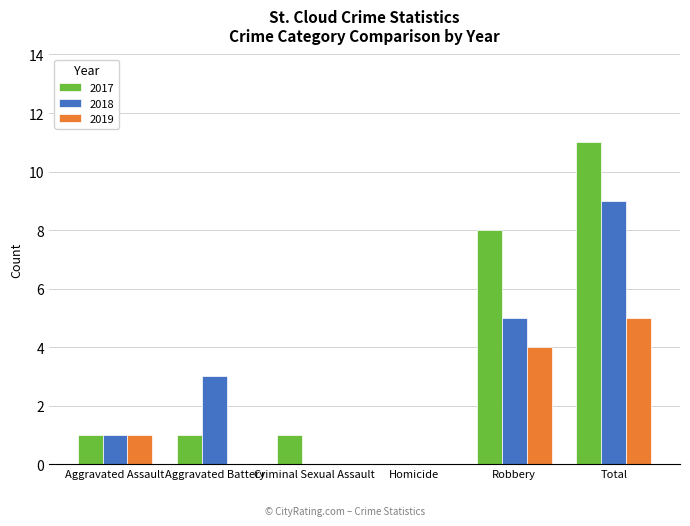

Reading right to left, what are all the values shown in this chart?

2017: Total=11	Robbery=8	Homicide=0	Criminal Sexual Assault=1	Aggravated Battery=1	Aggravated Assault=1
2018: Total=9	Robbery=5	Homicide=0	Criminal Sexual Assault=0	Aggravated Battery=3	Aggravated Assault=1
2019: Total=5	Robbery=4	Homicide=0	Criminal Sexual Assault=0	Aggravated Battery=0	Aggravated Assault=1